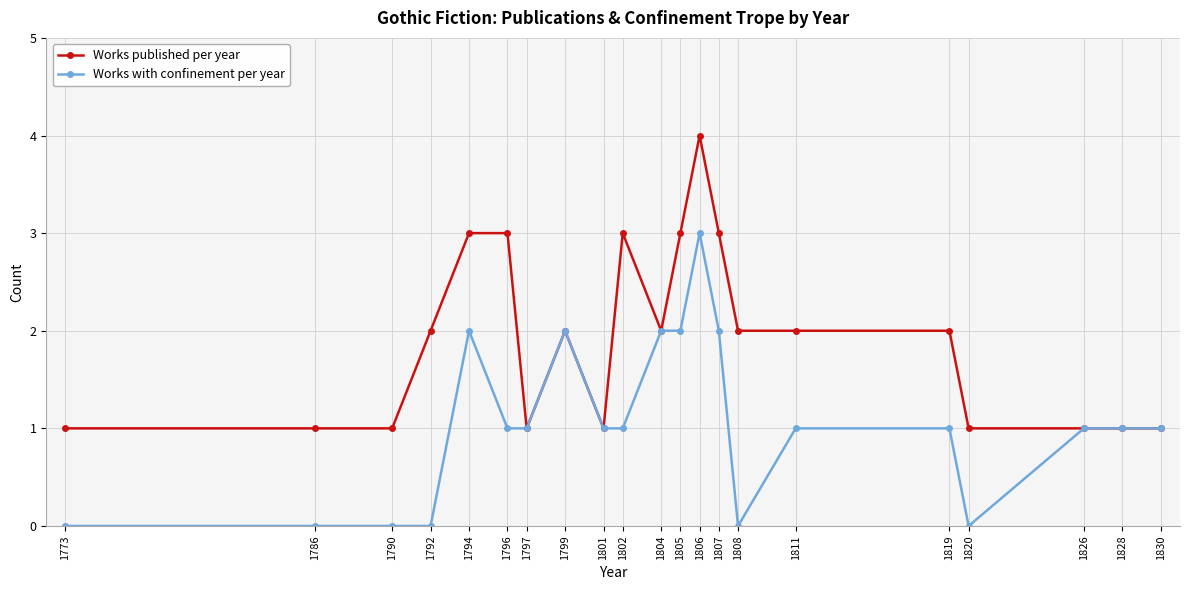

The Works published per year series shows 0 at 1828. True or false?

False